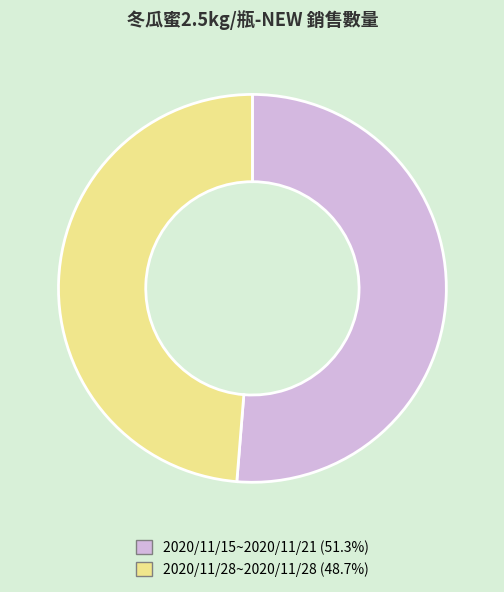

Approximately how many times larger is the value at 2020/11/15~2020/11/21 (51.3%) compared to 2020/11/28~2020/11/28 (48.7%)?

1.1